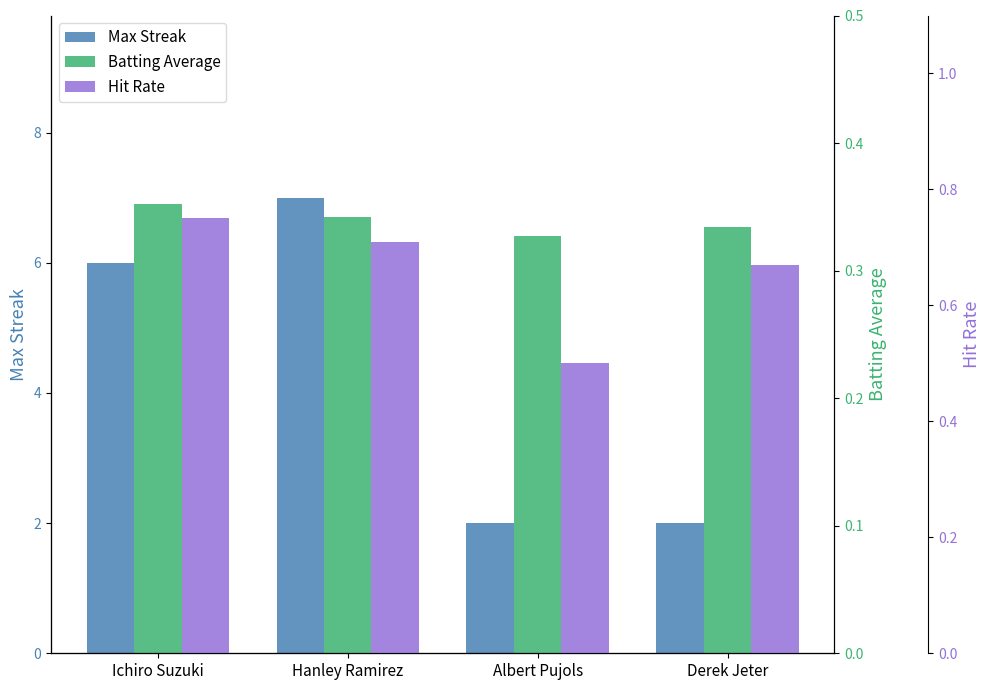

True or false: Max Streak has a value of 12.6 at Hanley Ramirez.

False